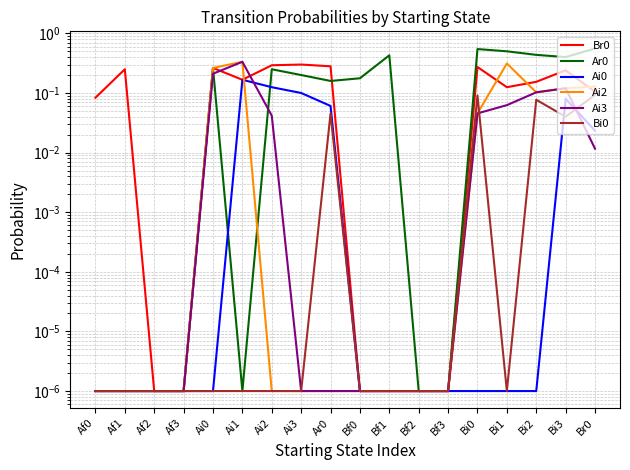

The value of Br0 at Br0 is 0.1. True or false?

True